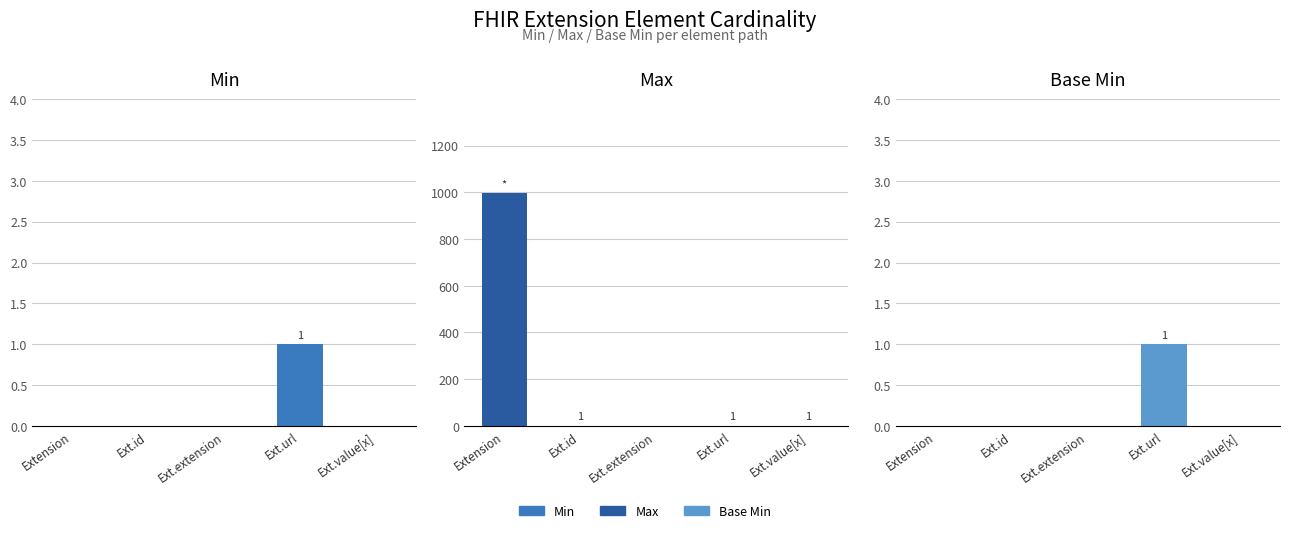

Reading right to left, list all the values displayed in this chart.

Min: 0	1	0	0	0
Max: 1	1	0	1	999
Base Min: 0	1	0	0	0